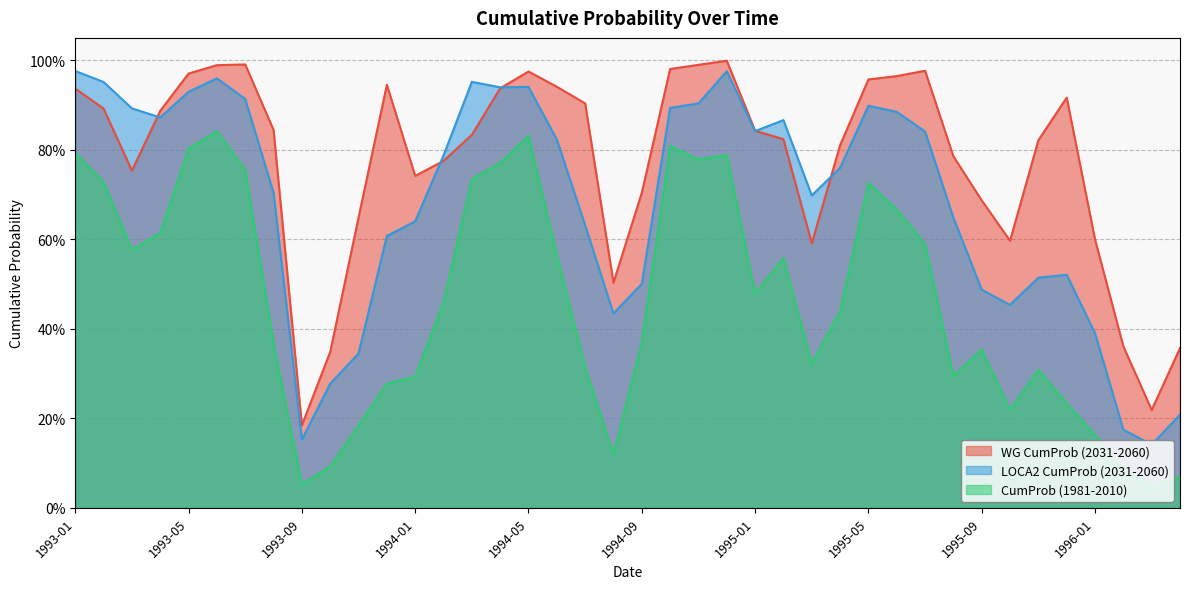

At which category does WG CumProb (2031-2060) reach its first local peak?

1993-07